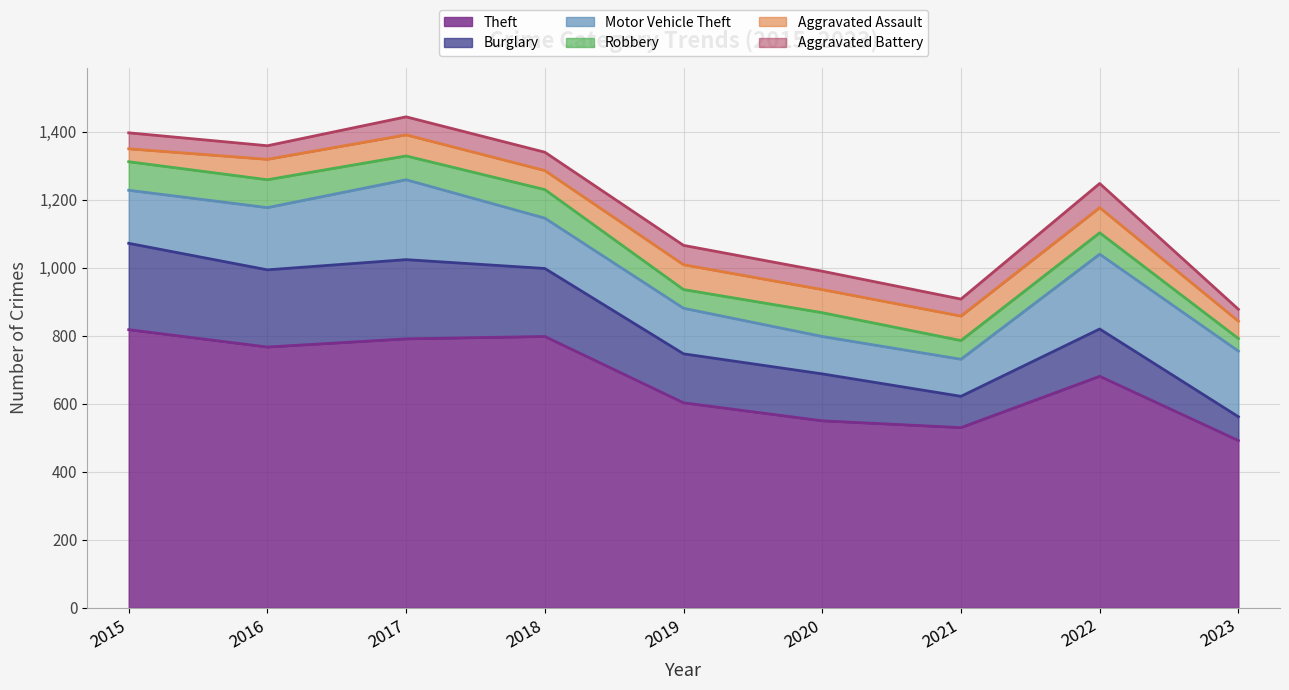

Is it true that Robbery equals 55 at 2016?

False